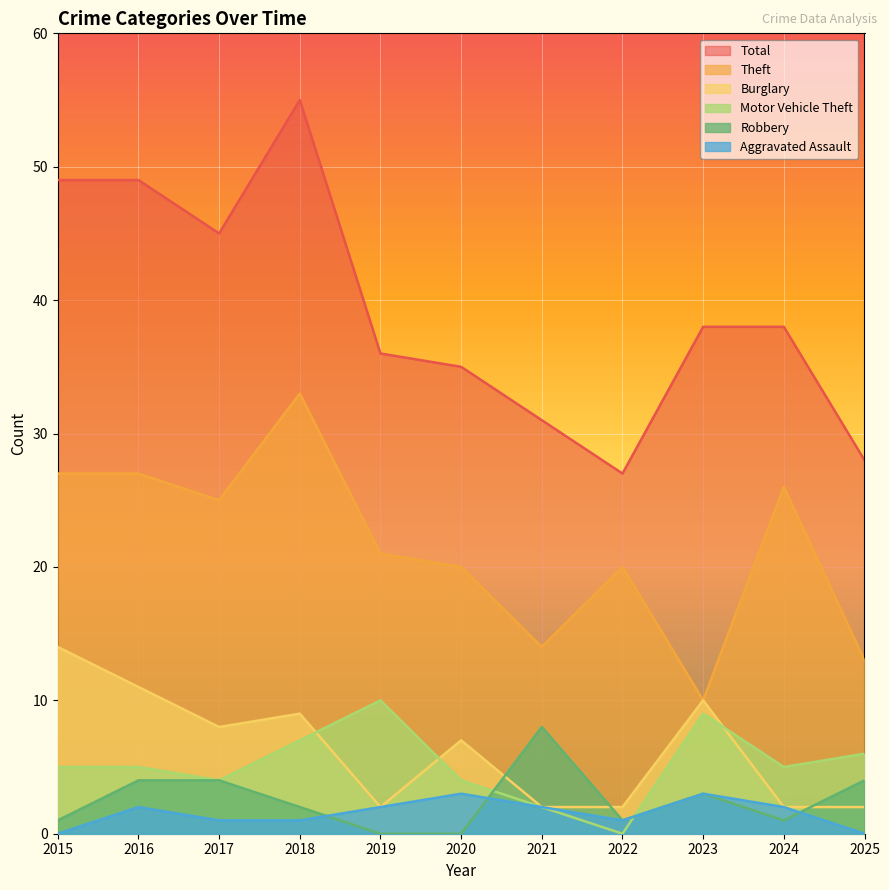

True or false: Total and Theft cross at least once.

False